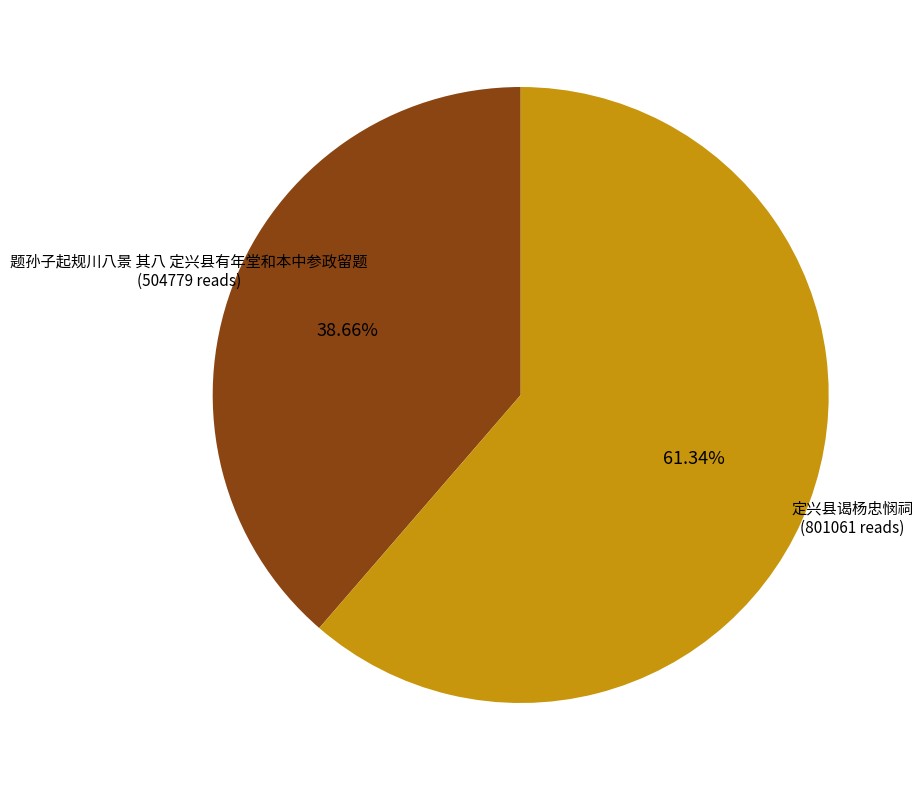

Is there a majority slice in this chart?

Yes